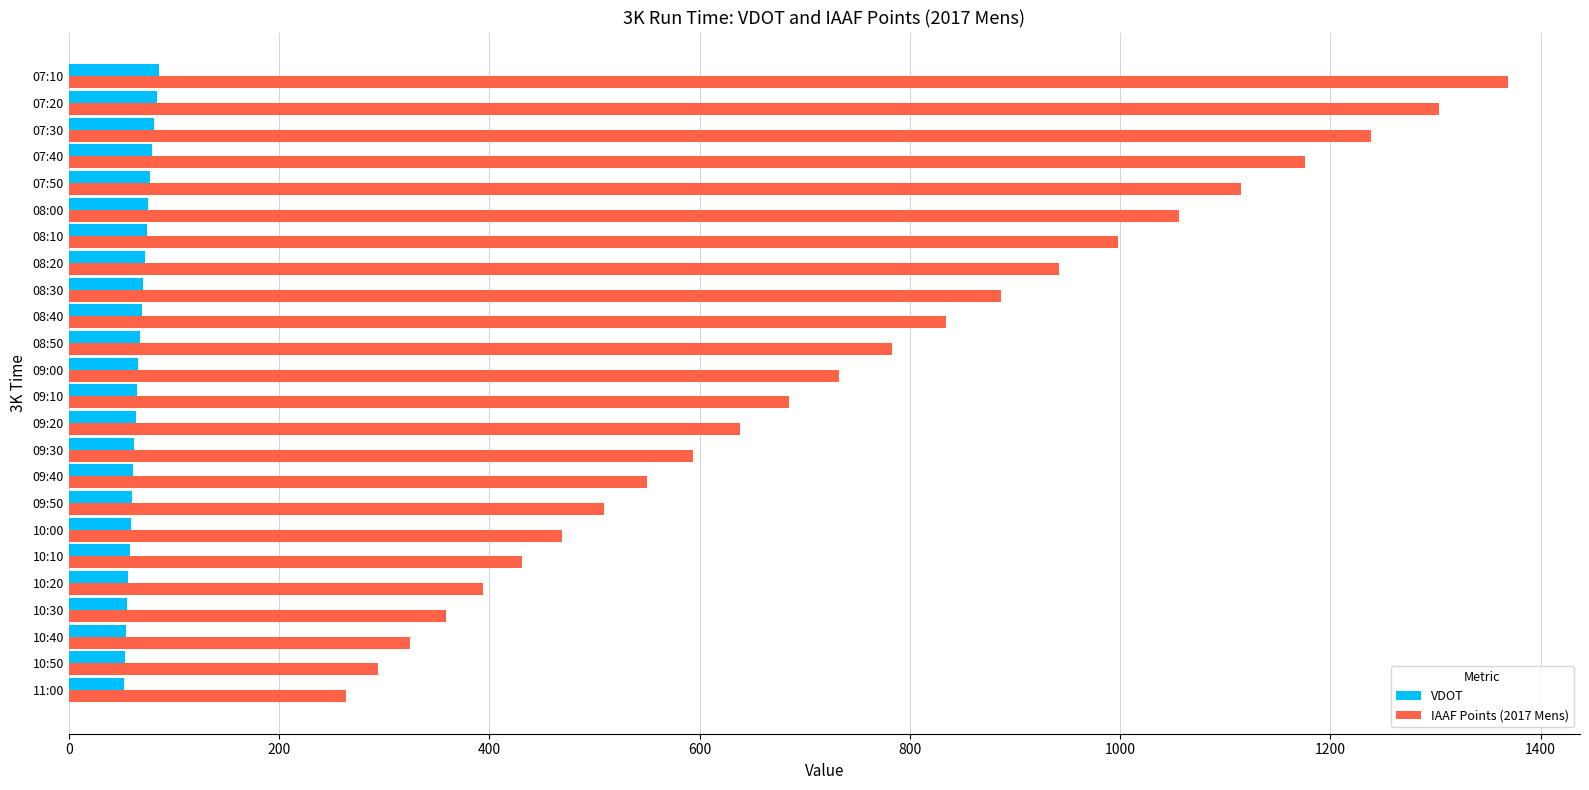

Rank the categories by IAAF Points (2017 Mens) value from lowest to highest.

11:00, 10:50, 10:40, 10:30, 10:20, 10:10, 10:00, 09:50, 09:40, 09:30, 09:20, 09:10, 09:00, 08:50, 08:40, 08:30, 08:20, 08:10, 08:00, 07:50, 07:40, 07:30, 07:20, 07:10